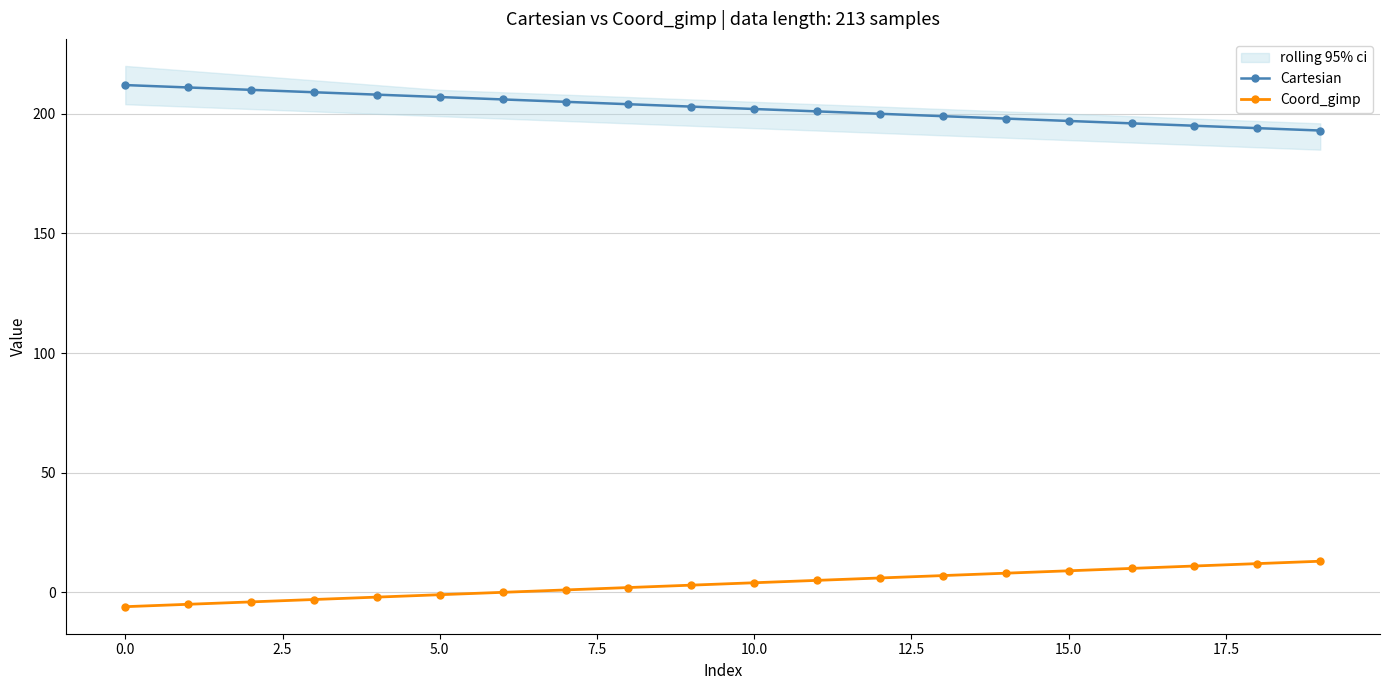

True or false: Coord_gimp and Cartesian cross at least once.

False